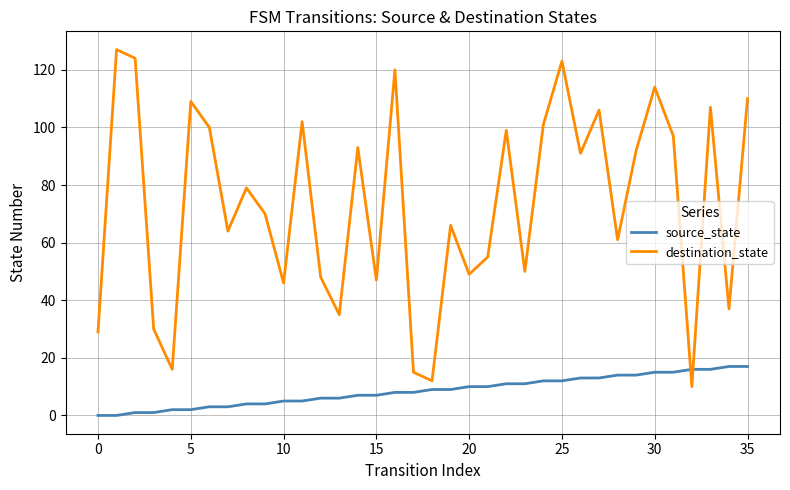

What are all the series names shown in the legend?

source_state, destination_state